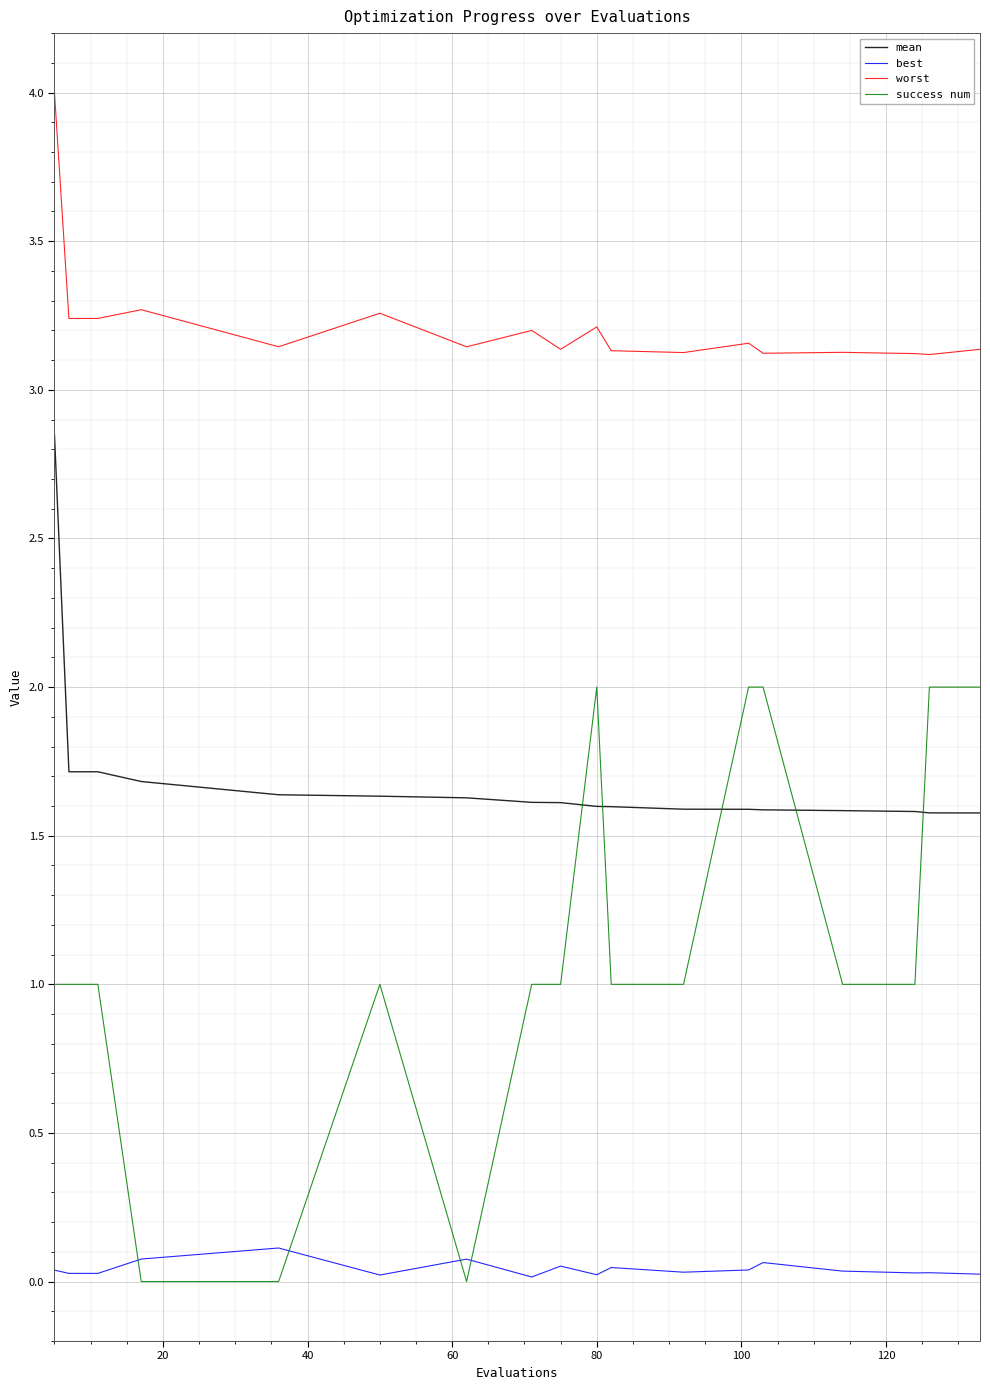

List the series in order of their overall mean, lowest first.

best, success num, mean, worst